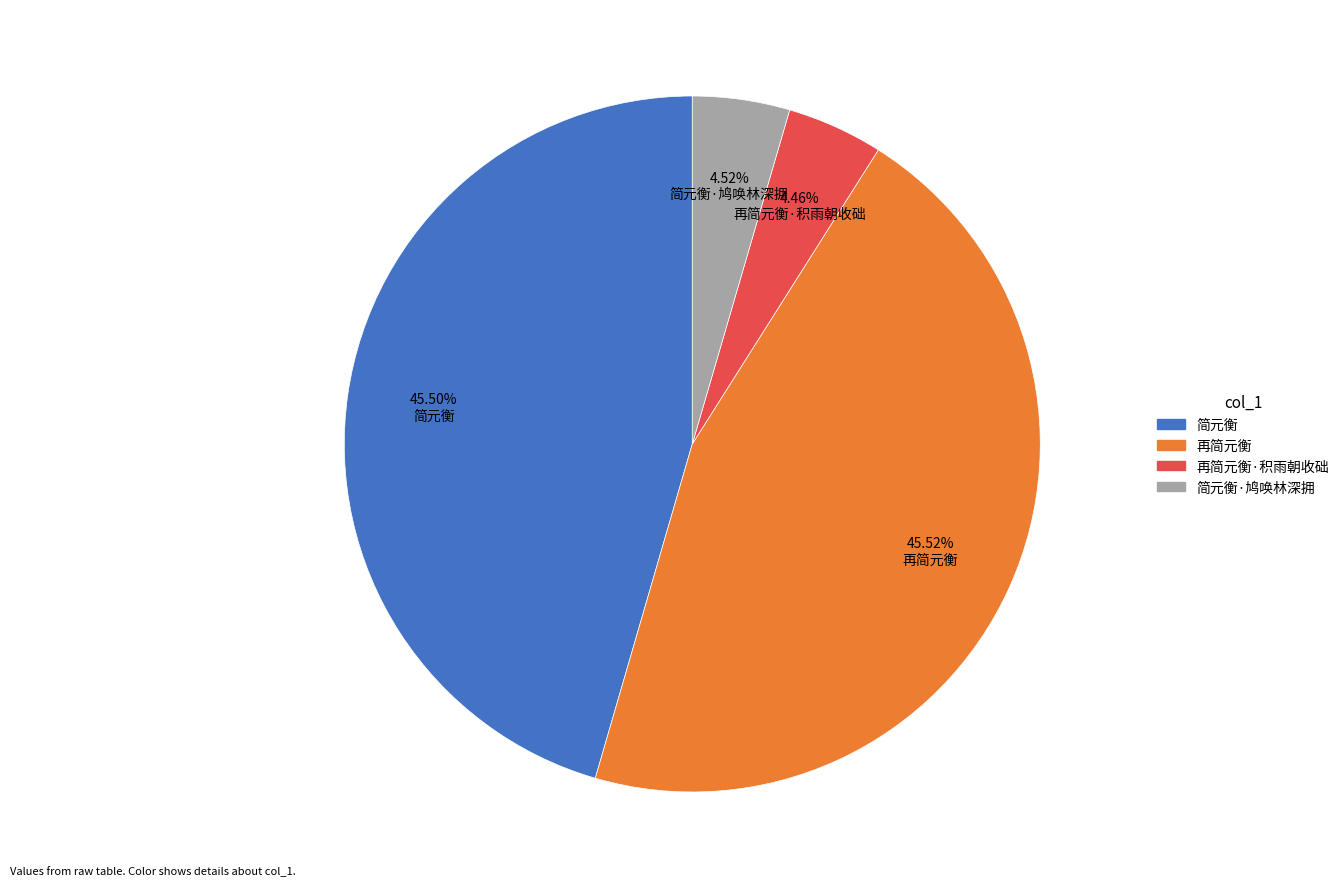

Is there any slice that represents more than half of the pie?

No